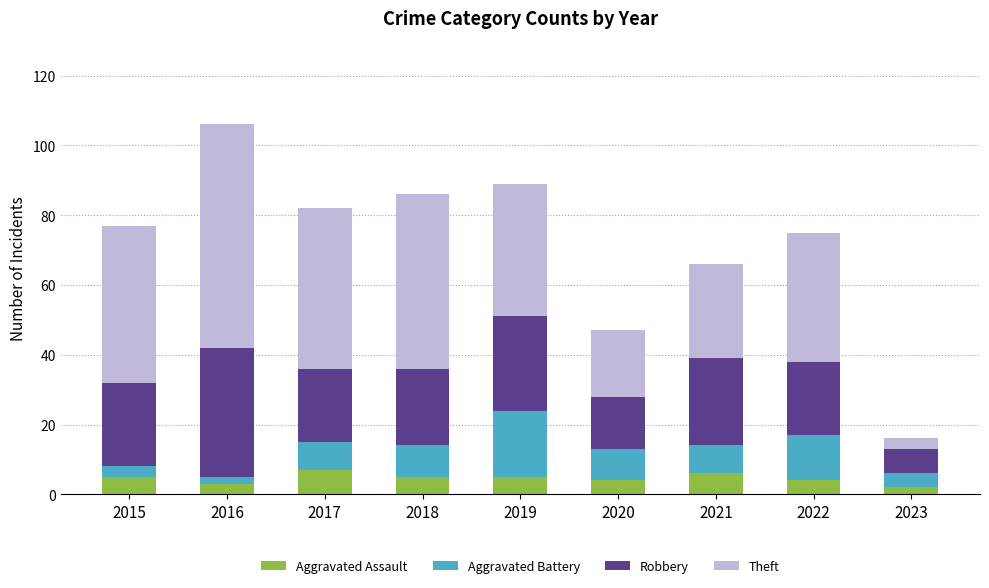

What is the sum of all Aggravated Assault values?

41